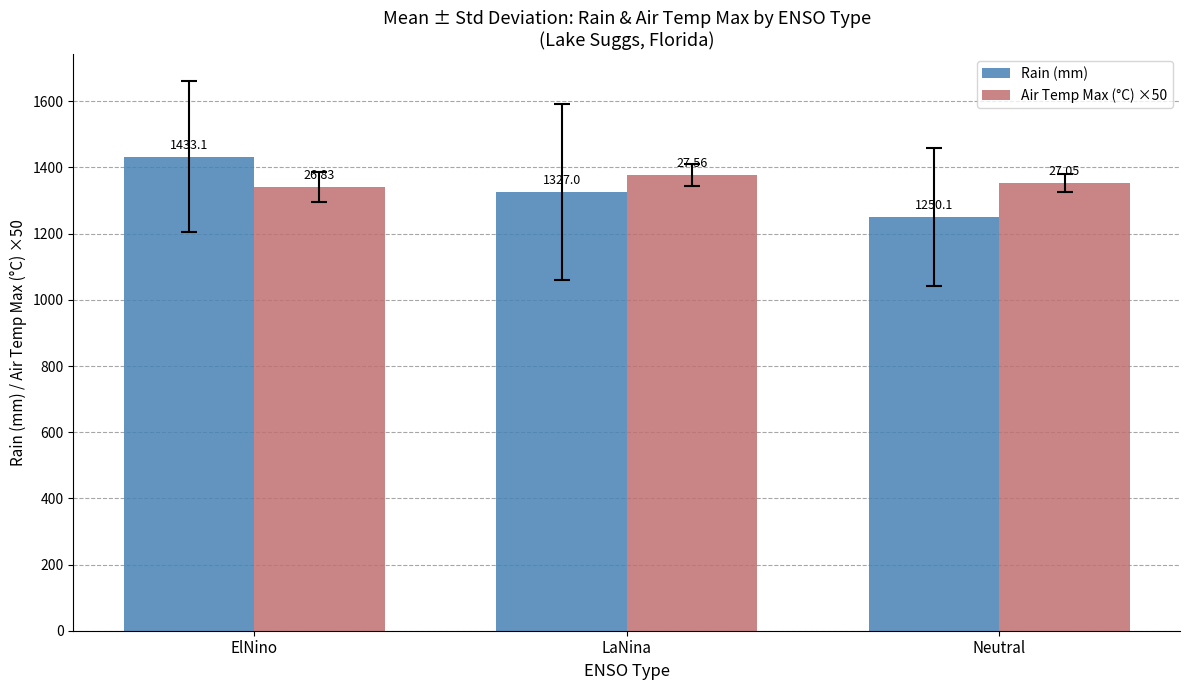

Which series has the largest total across all categories?

Air Temp Max (°C) ×50